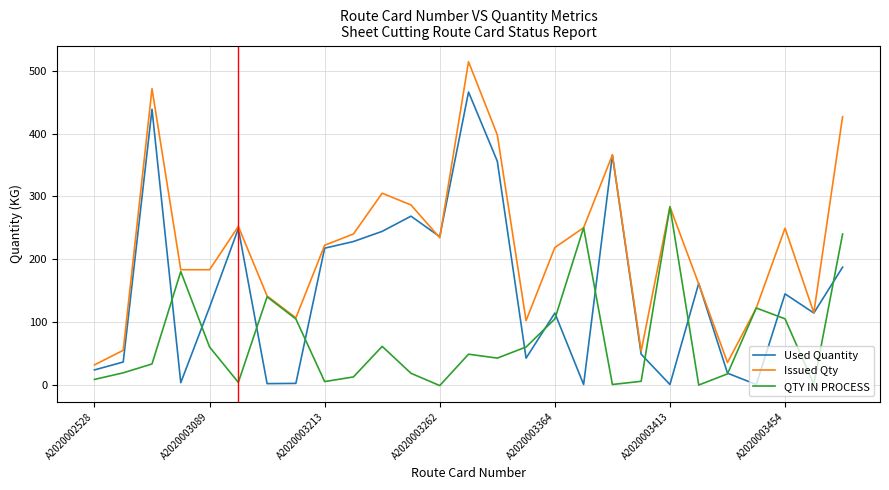

Rank the series by their average value, from lowest to highest.

QTY IN PROCESS, Used Quantity, Issued Qty